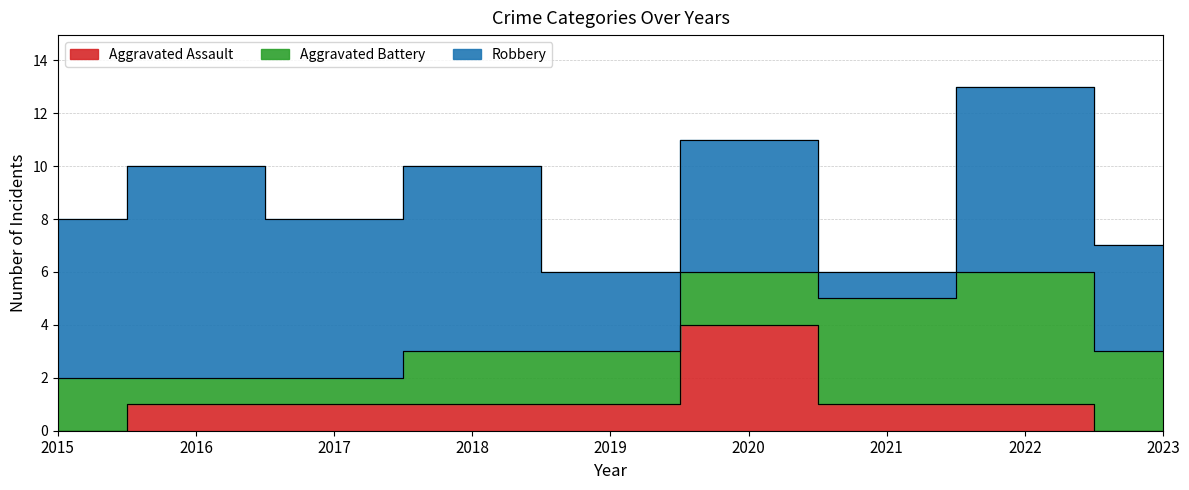

At which category is the sum across all series the highest?

2022